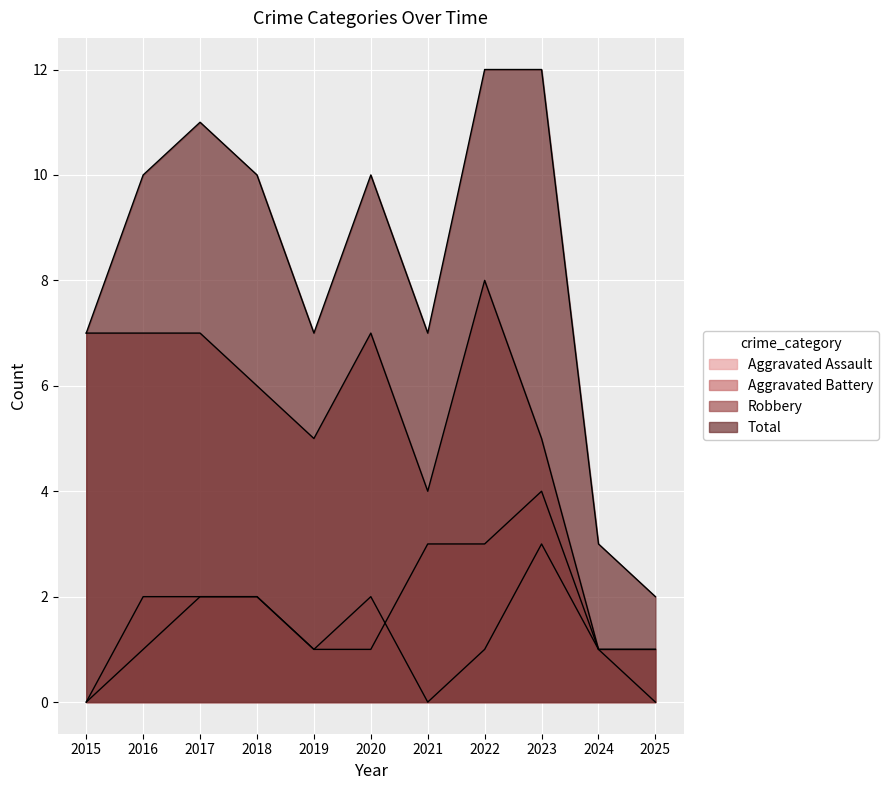

What is the difference between the highest and lowest values at 2021?

7